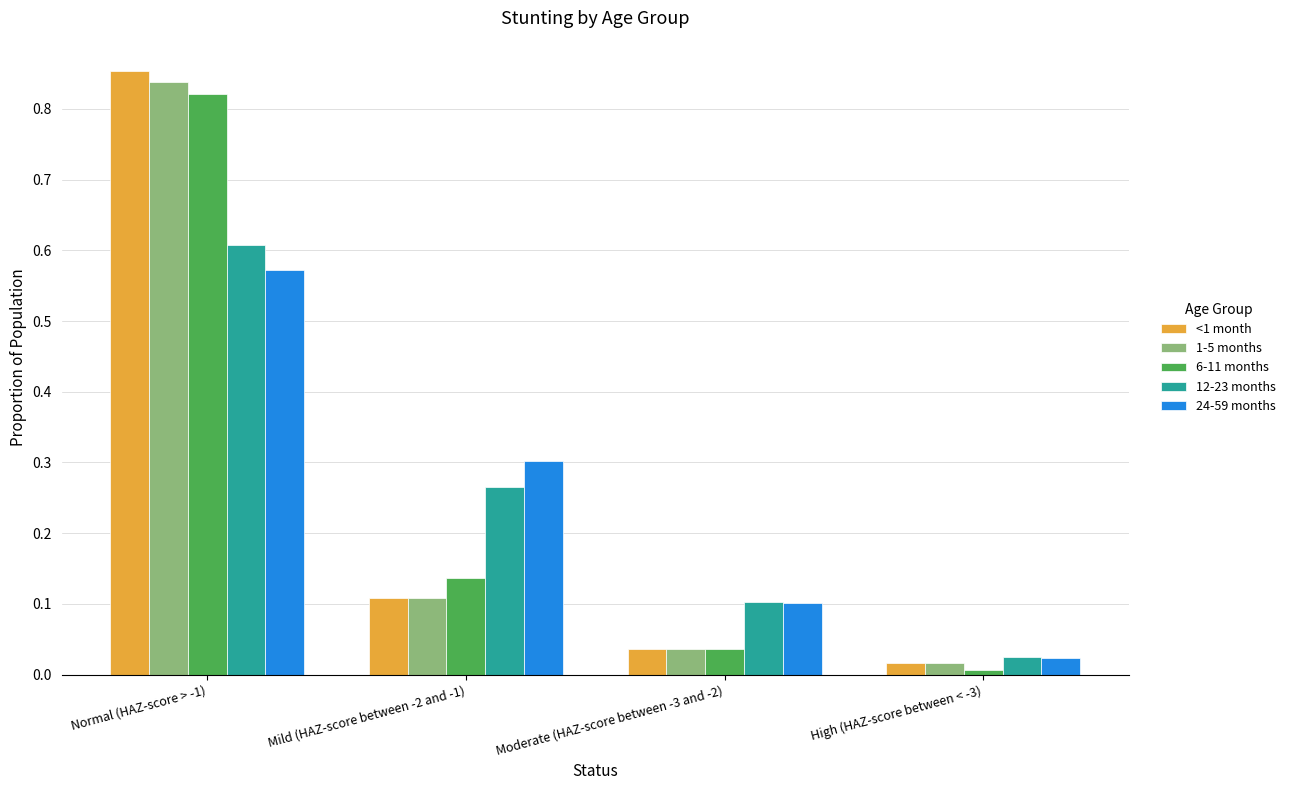

Is the value of <1 month at Moderate (HAZ-score between -3 and -2) greater than the value of 12-23 months at Moderate (HAZ-score between -3 and -2)?

No